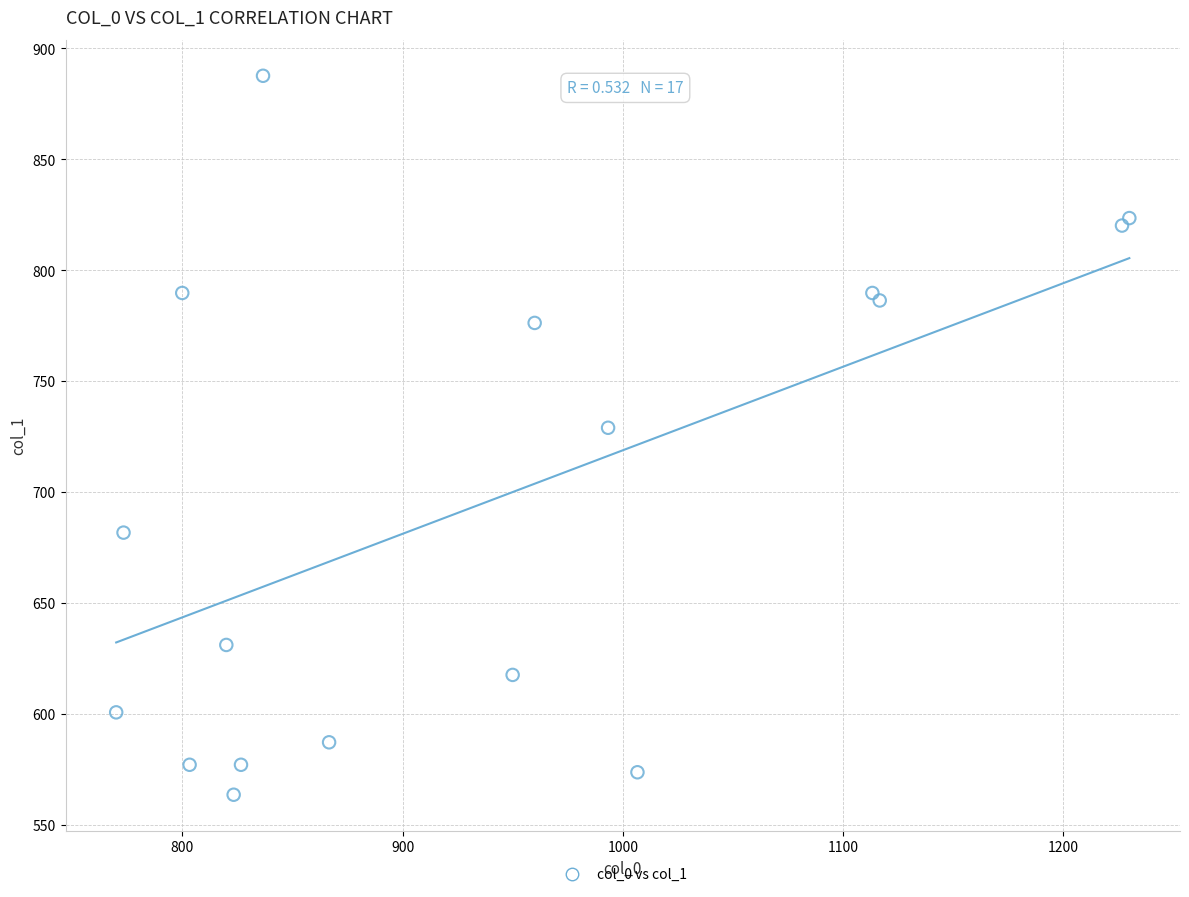

What Y value in the scatter plot is closest to 725?

729.0